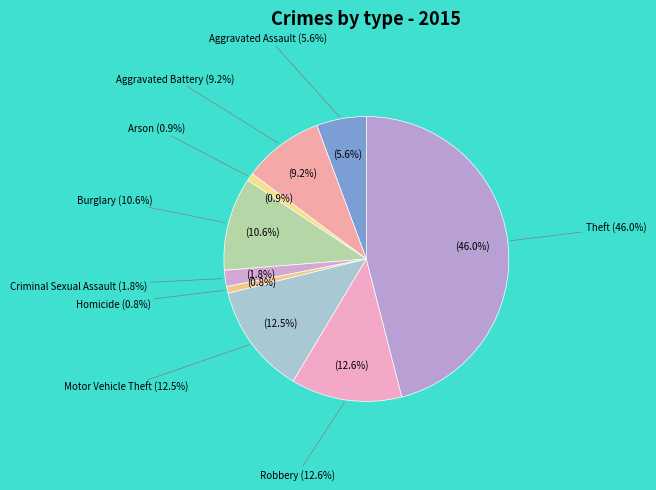

What is the smallest slice in the pie chart?

Homicide